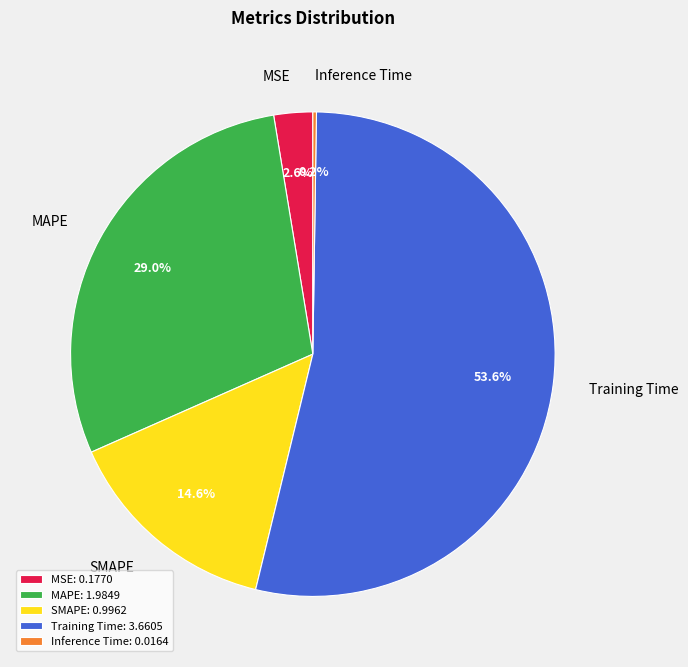

Which slice represents more than half of the pie?

Training Time